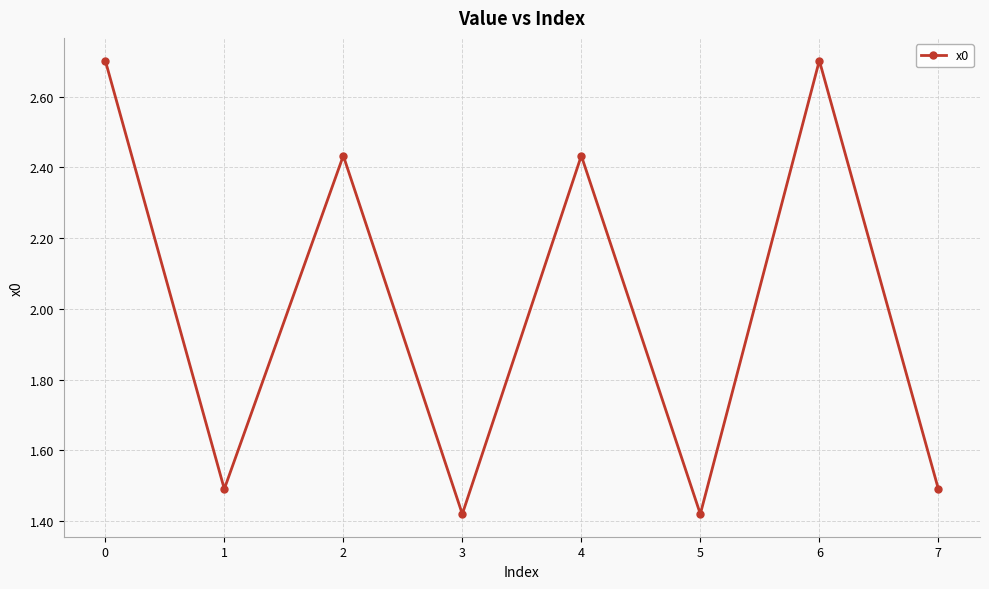

The chart shows a value of 2.7 at 0. True or false?

True